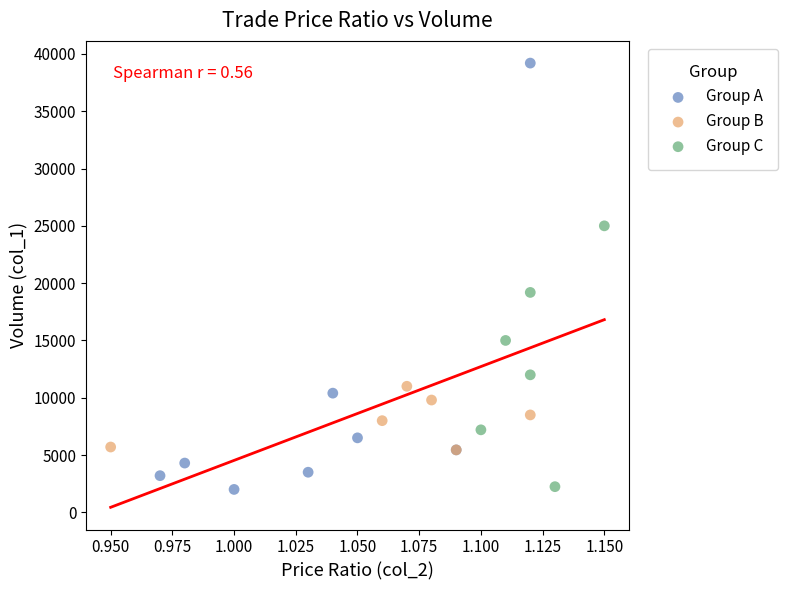

What are all the series names shown in the legend?

Group A, Group B, Group C